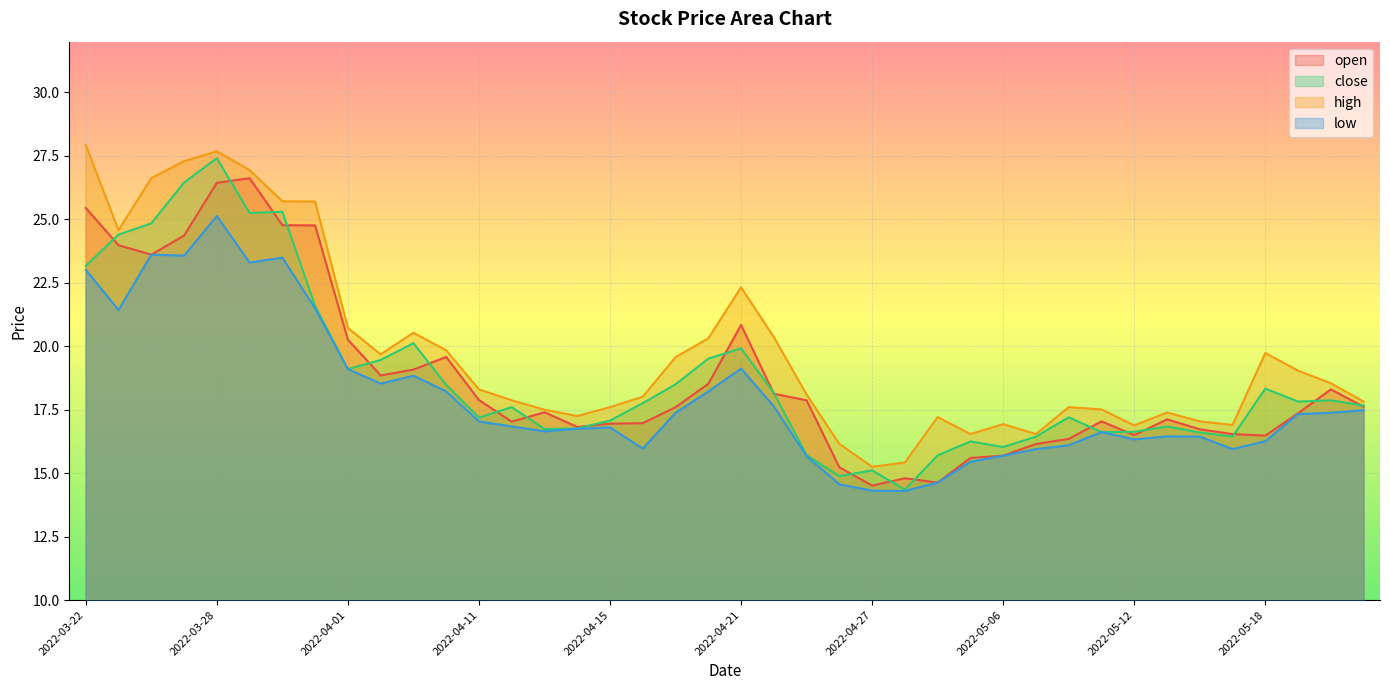

Which has a higher value, 2022-03-30 or 2022-05-05?

2022-03-30